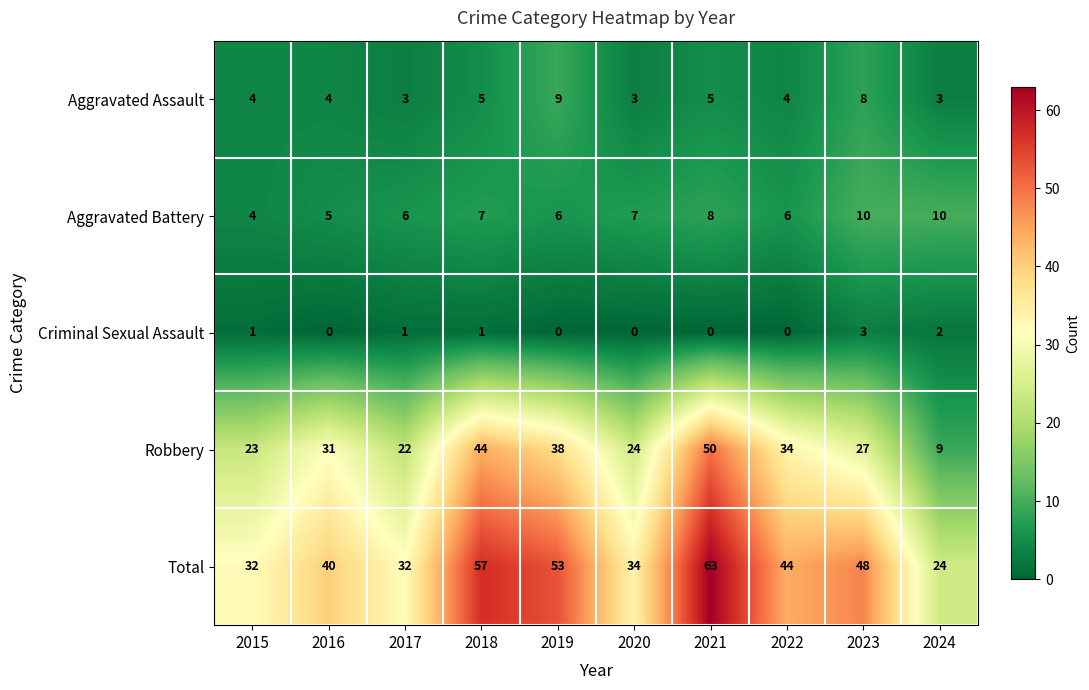

The Robbery series shows 17 at 2019. True or false?

False